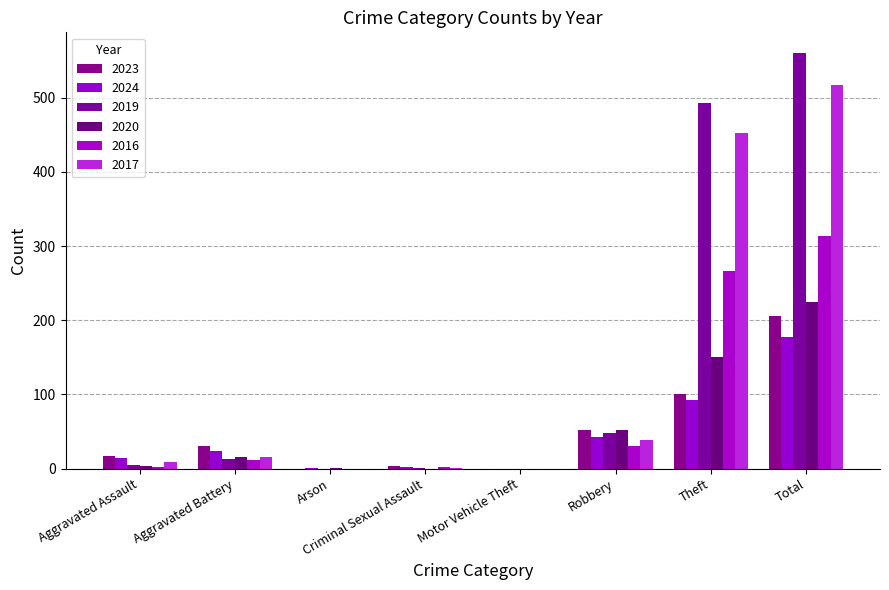

Are the bars horizontal?

No